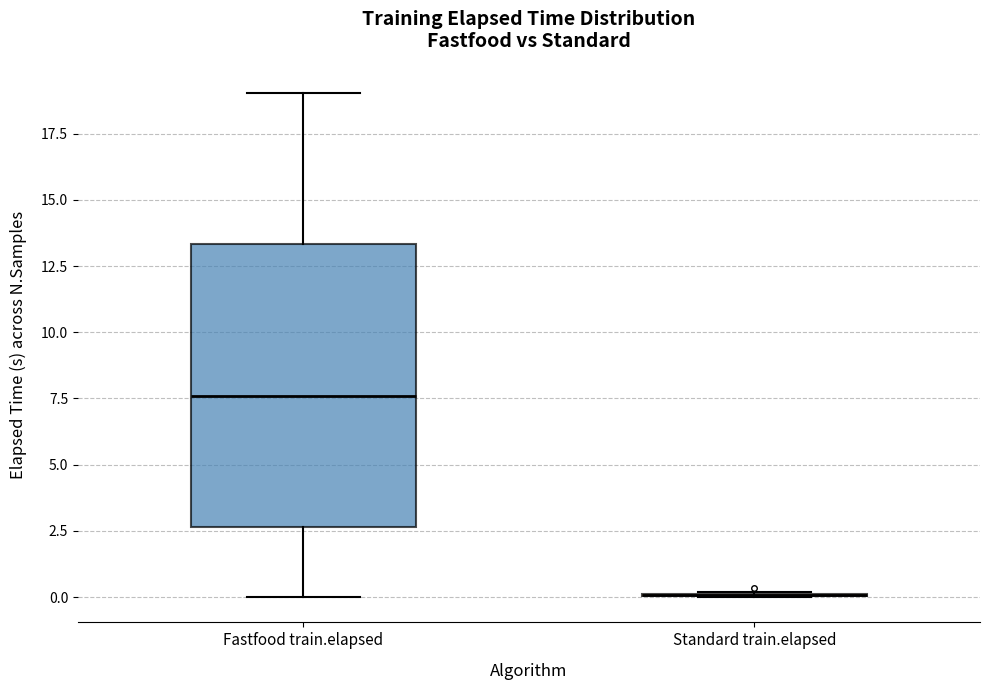

Which box is the tallest, from its lower edge to its upper edge?

Fastfood train.elapsed